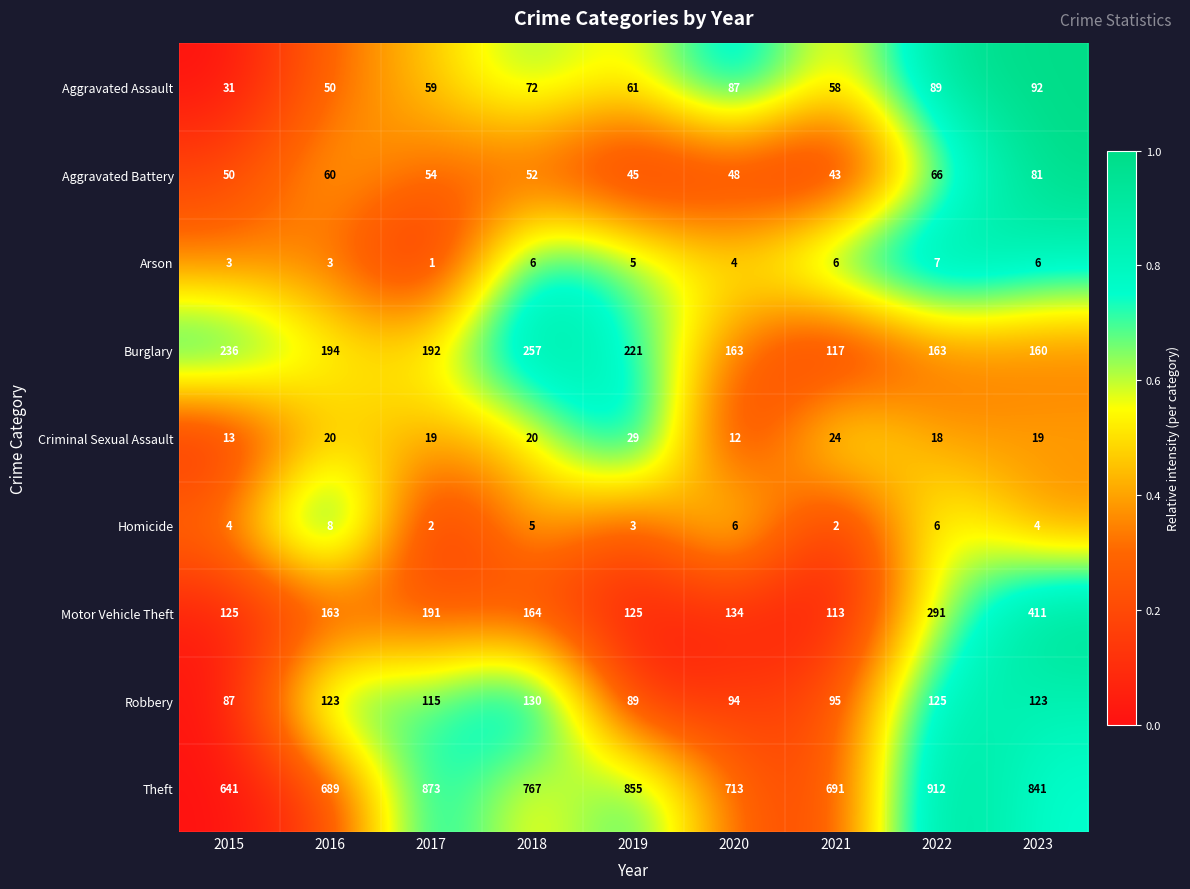

Count the Arson values in the range 3 to 6.

7